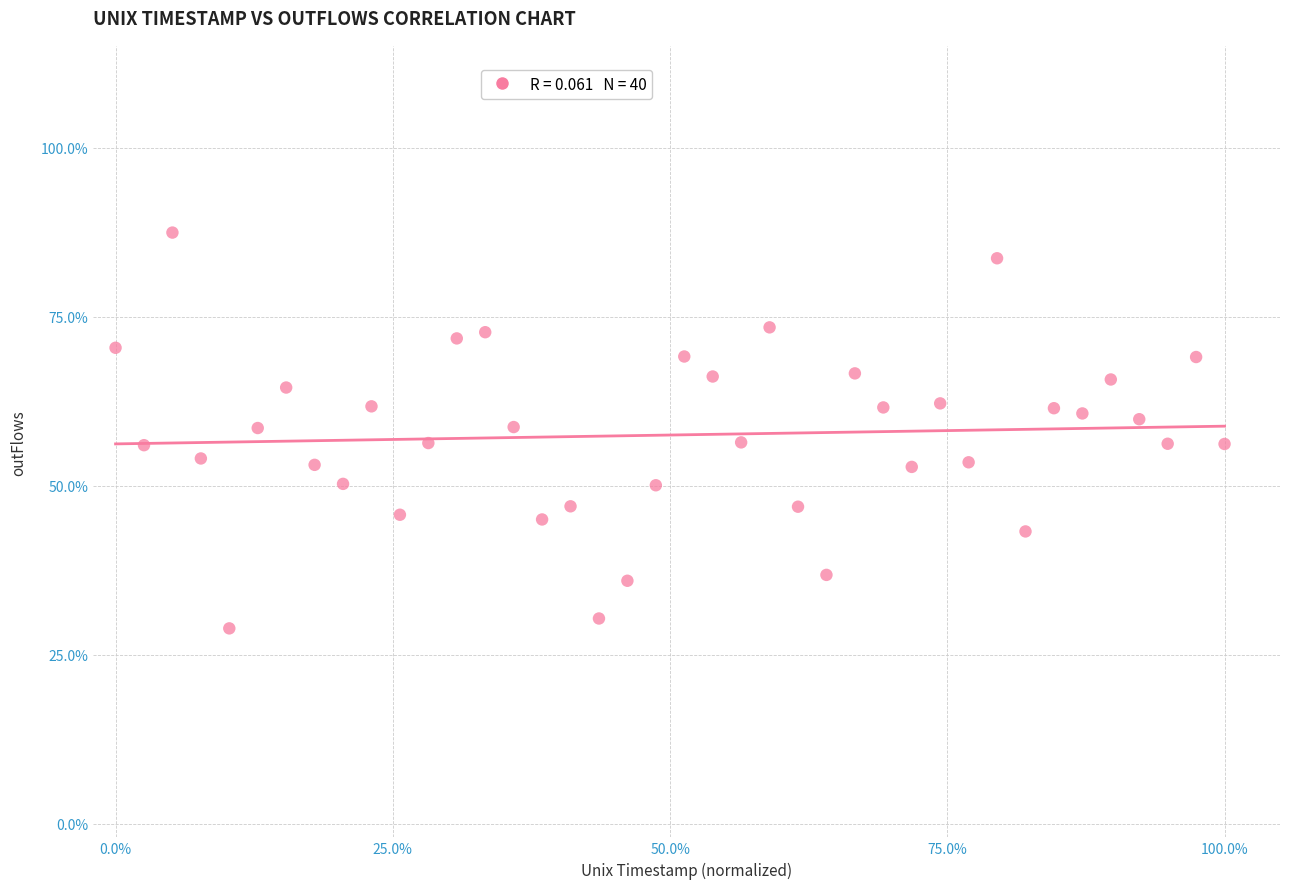

What is the range of X values (max minus min)?

100.0